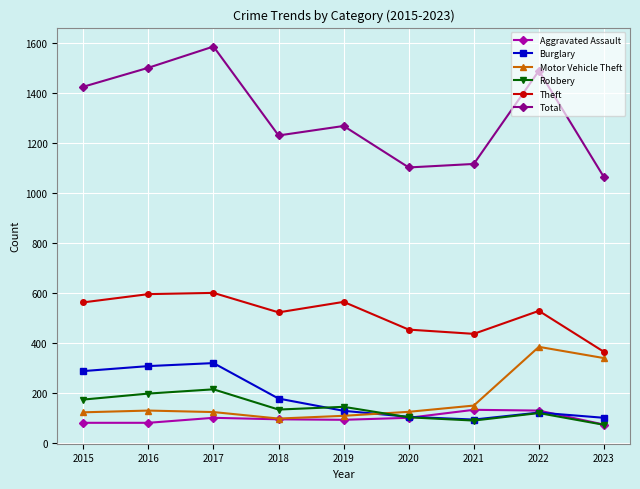

What are all the series names shown in the legend?

Aggravated Assault, Burglary, Motor Vehicle Theft, Robbery, Theft, Total